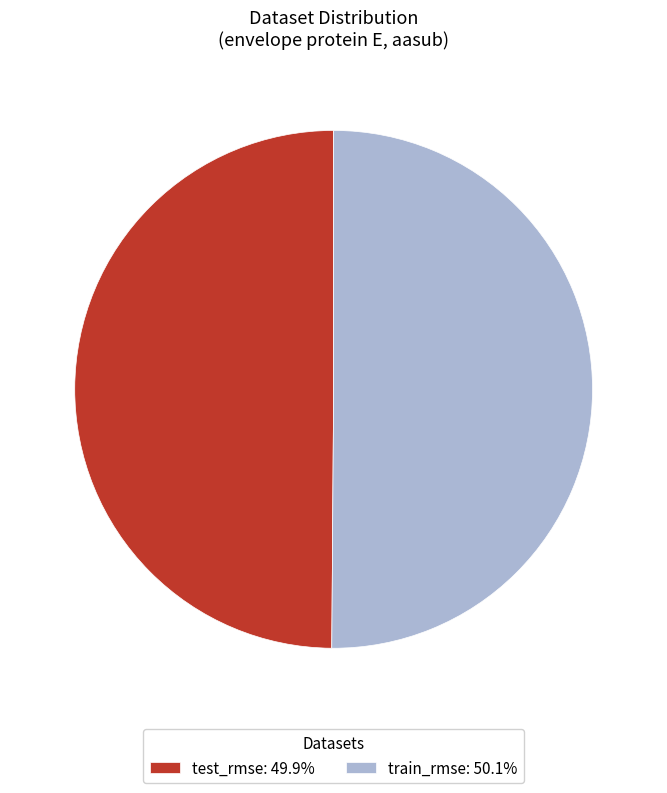

Do test_rmse: 49.9% and train_rmse: 50.1% together represent more than half of the pie?

Yes